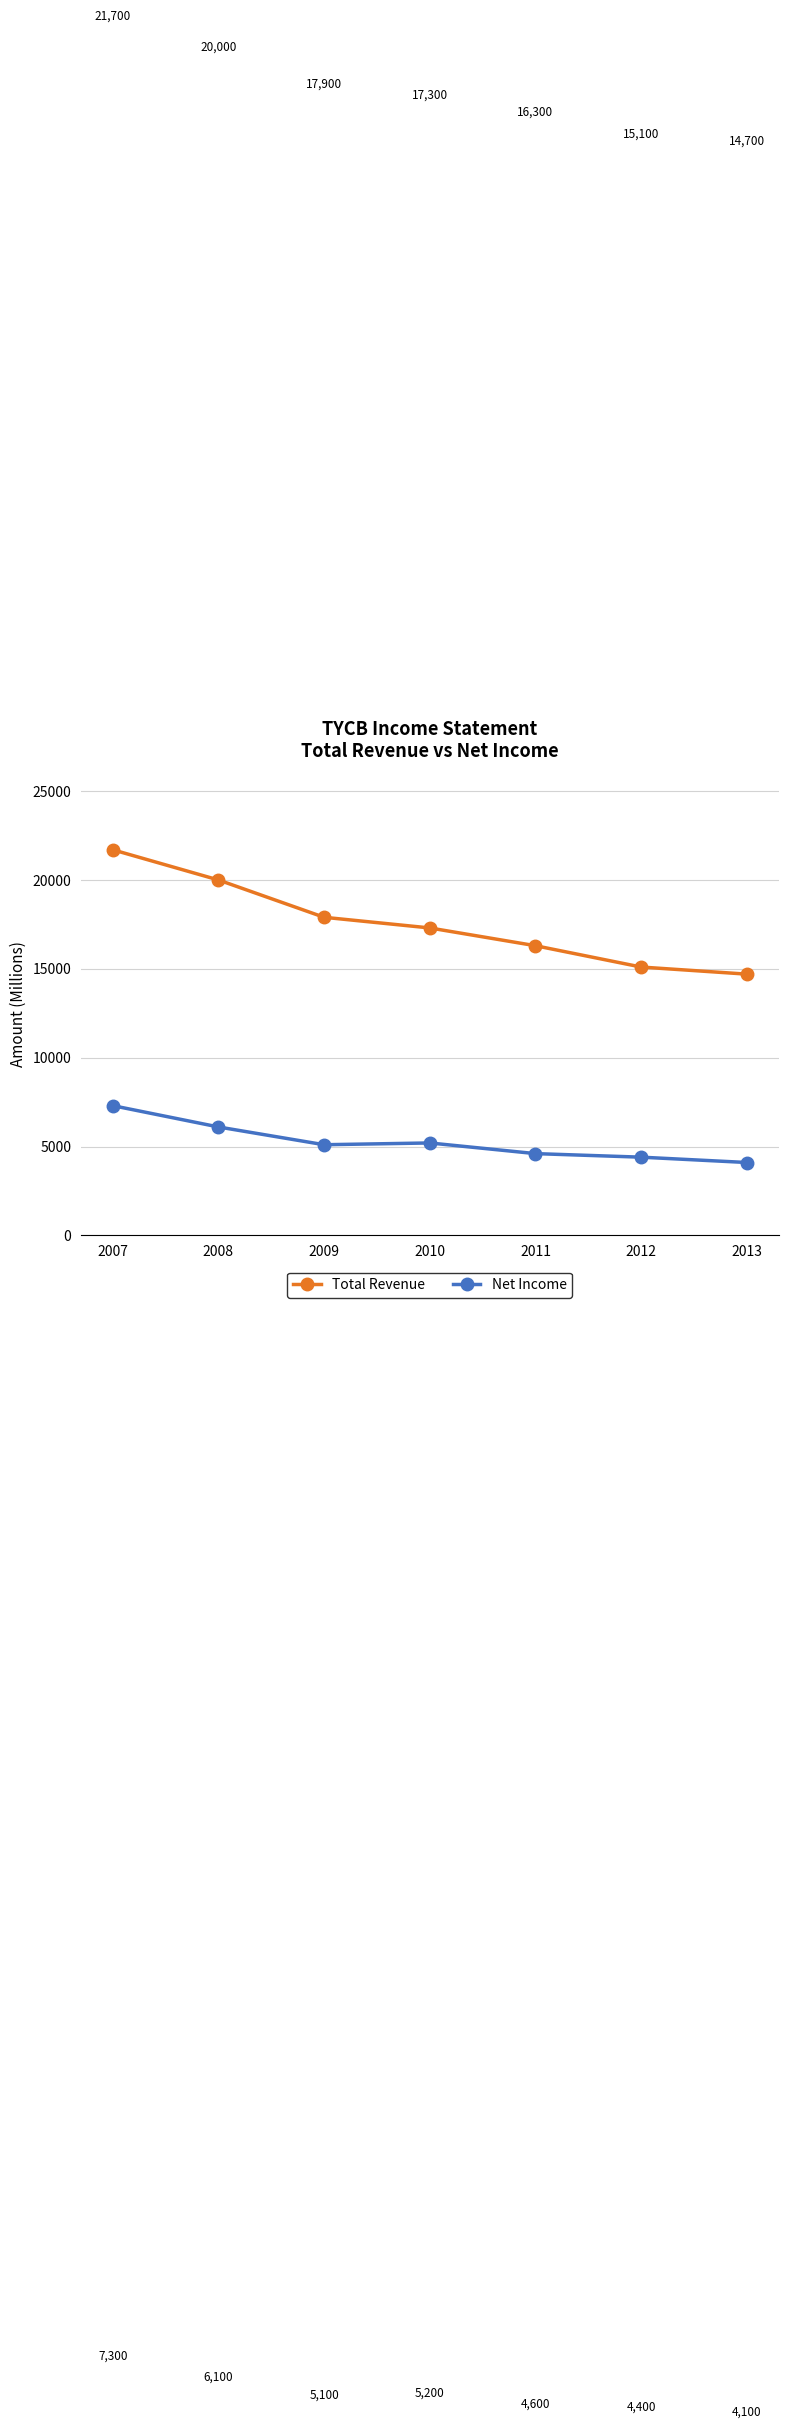

In Net Income, how many points are lower than both neighbors (excluding endpoints)?

1